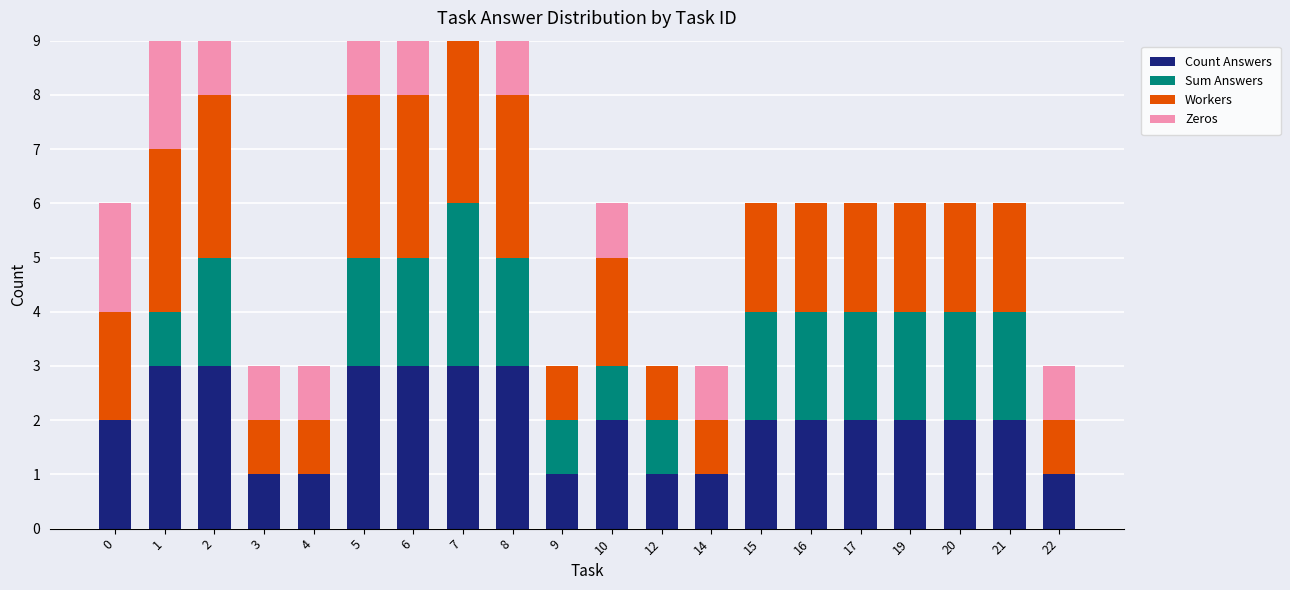

What is the total value across all series at 7?

9